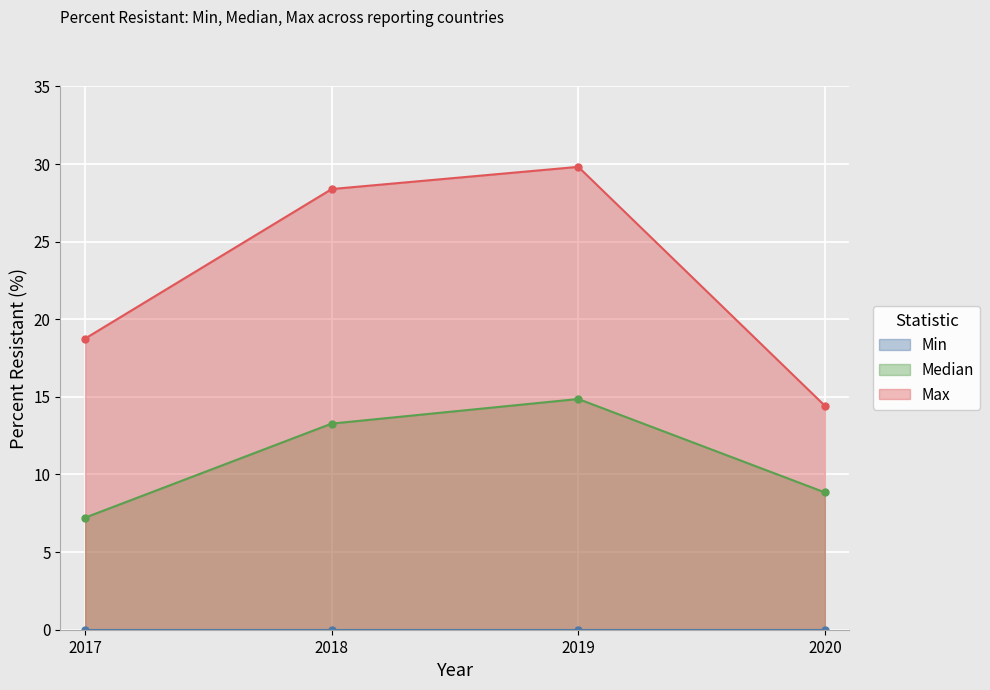

What is the difference between the maximum and minimum values in the Median series?

7.6